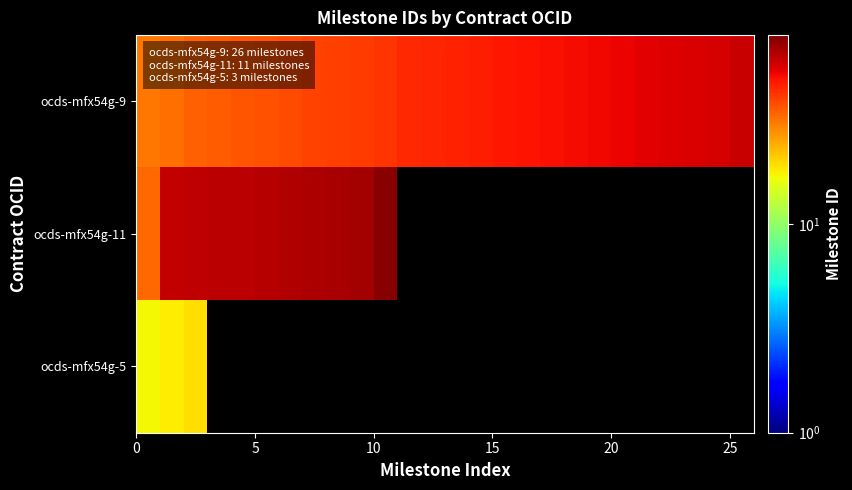

How many series are shown in this chart?

3